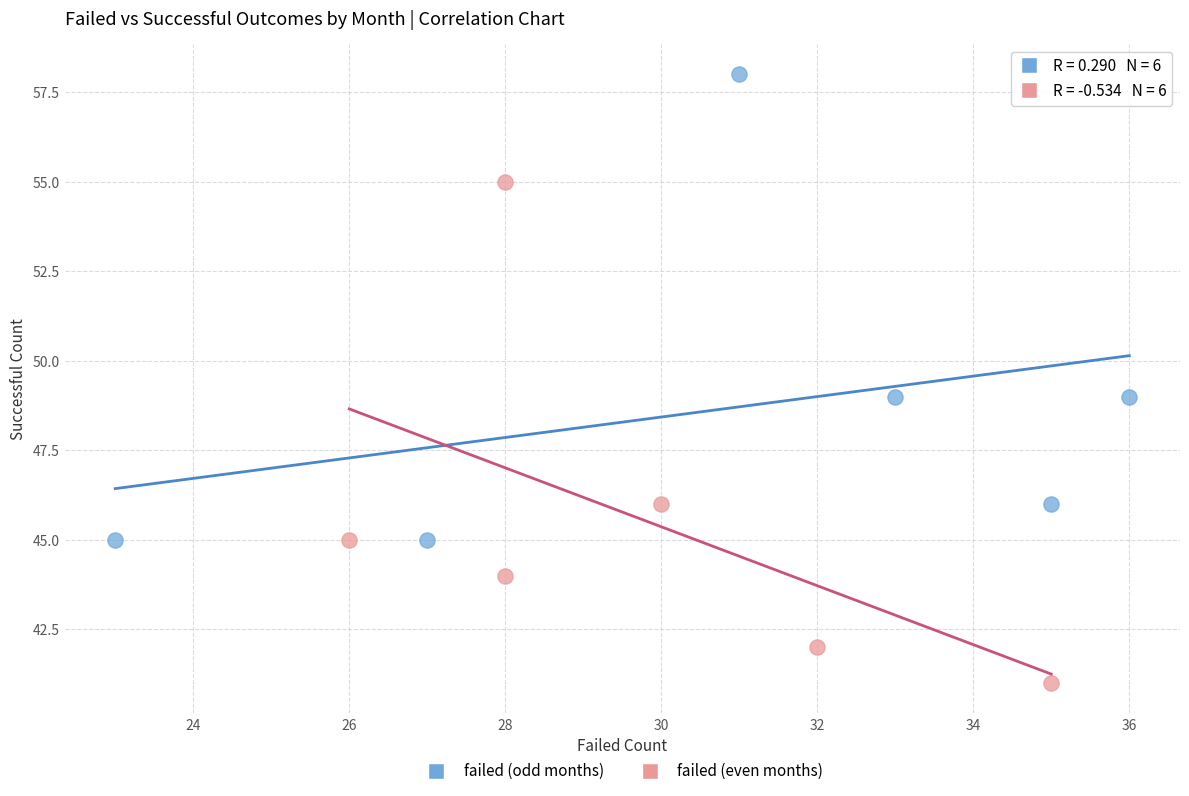

Which series contains the highest Y value?

failed (odd months)